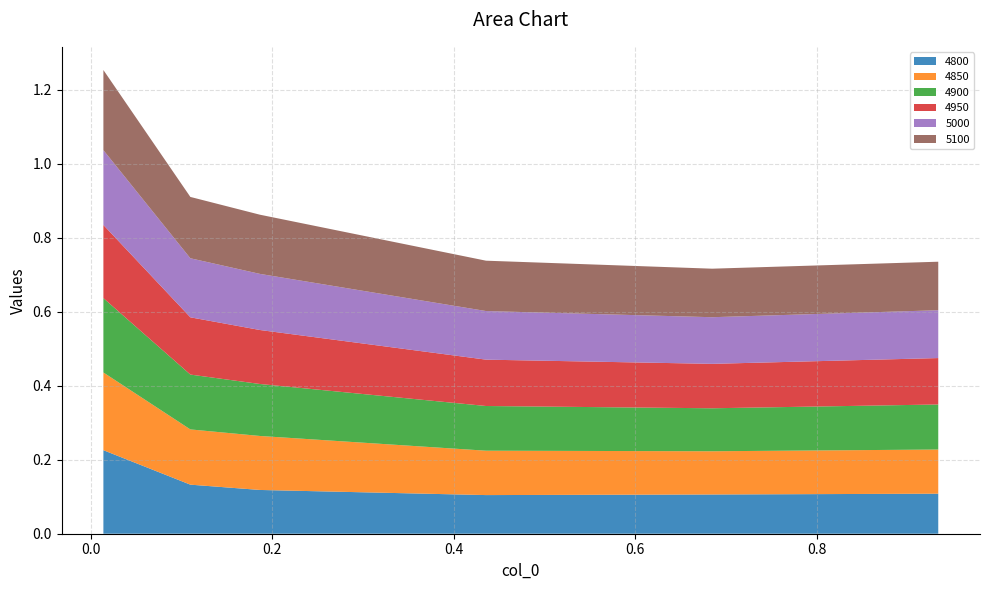

Reading left to right, transcribe all the data shown in this chart.

4800: 0.0136986301369863=0.2	0.1095890410958904=0.1	0.1863013698630137=0.1	0.4356164383561644=0.1	0.684931506849315=0.1	0.9342465753424658=0.1
4850: 0.0136986301369863=0.2	0.1095890410958904=0.1	0.1863013698630137=0.1	0.4356164383561644=0.1	0.684931506849315=0.1	0.9342465753424658=0.1
4900: 0.0136986301369863=0.2	0.1095890410958904=0.1	0.1863013698630137=0.1	0.4356164383561644=0.1	0.684931506849315=0.1	0.9342465753424658=0.1
4950: 0.0136986301369863=0.2	0.1095890410958904=0.2	0.1863013698630137=0.1	0.4356164383561644=0.1	0.684931506849315=0.1	0.9342465753424658=0.1
5000: 0.0136986301369863=0.2	0.1095890410958904=0.2	0.1863013698630137=0.2	0.4356164383561644=0.1	0.684931506849315=0.1	0.9342465753424658=0.1
5100: 0.0136986301369863=0.2	0.1095890410958904=0.2	0.1863013698630137=0.2	0.4356164383561644=0.1	0.684931506849315=0.1	0.9342465753424658=0.1